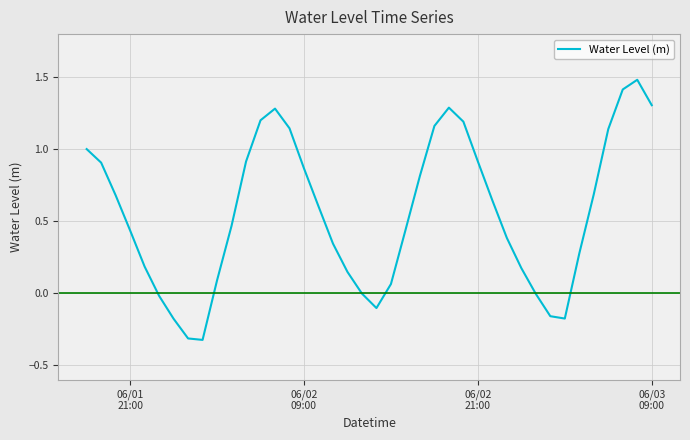

Is this an area chart (filled region under the line)?

No